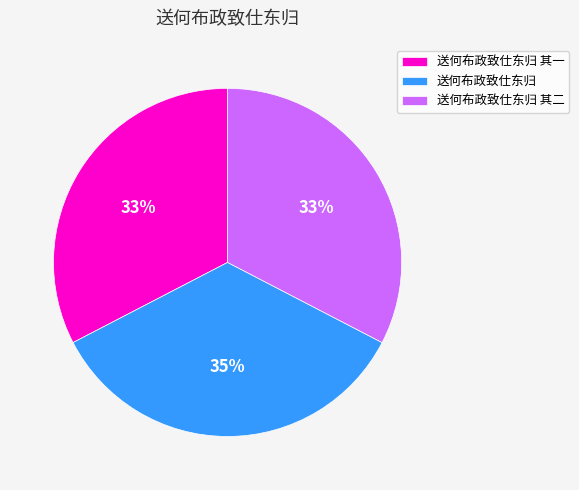

What is the ratio of the value at 送何布政致仕东归 其一 to the value at 送何布政致仕东归 其二?

1.0